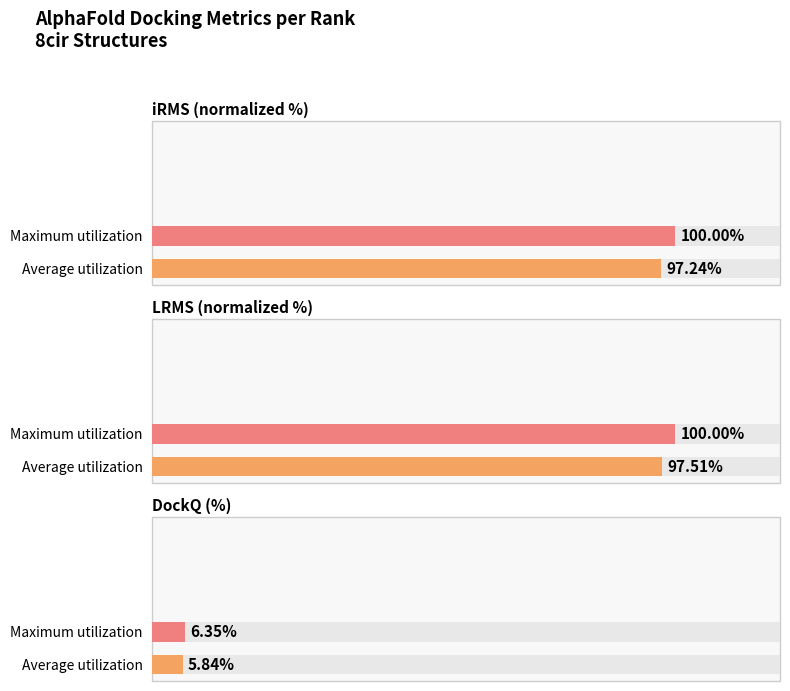

At how many categories does at least one series exceed 78?

2